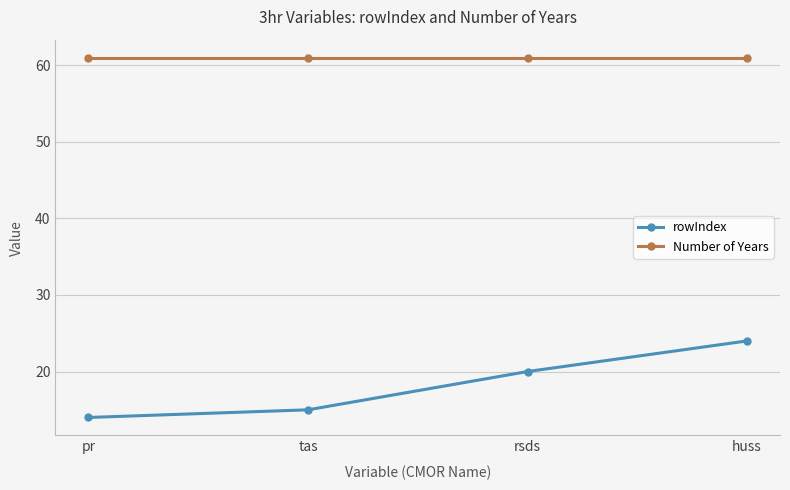

What is the spread (max minus min) of values at rsds?

41